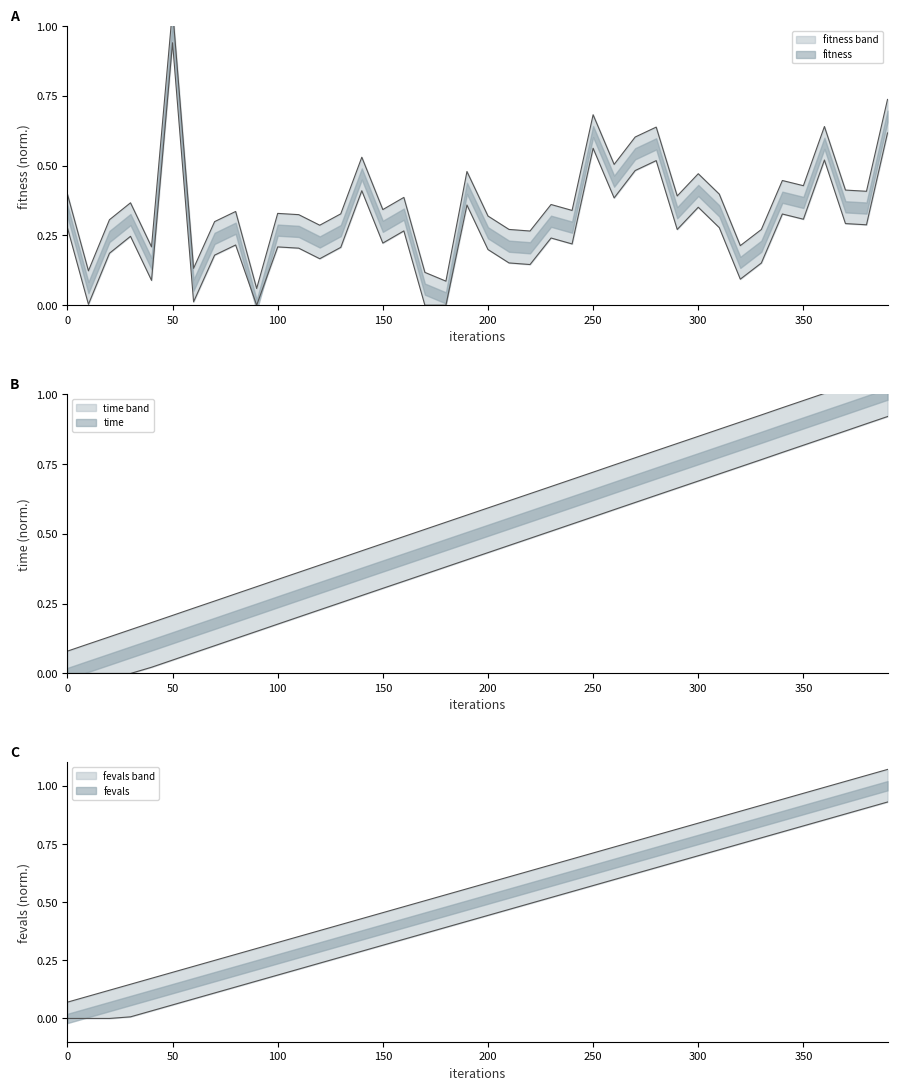

What is the difference between the maximum and second lowest values in the fevals series?

1.0